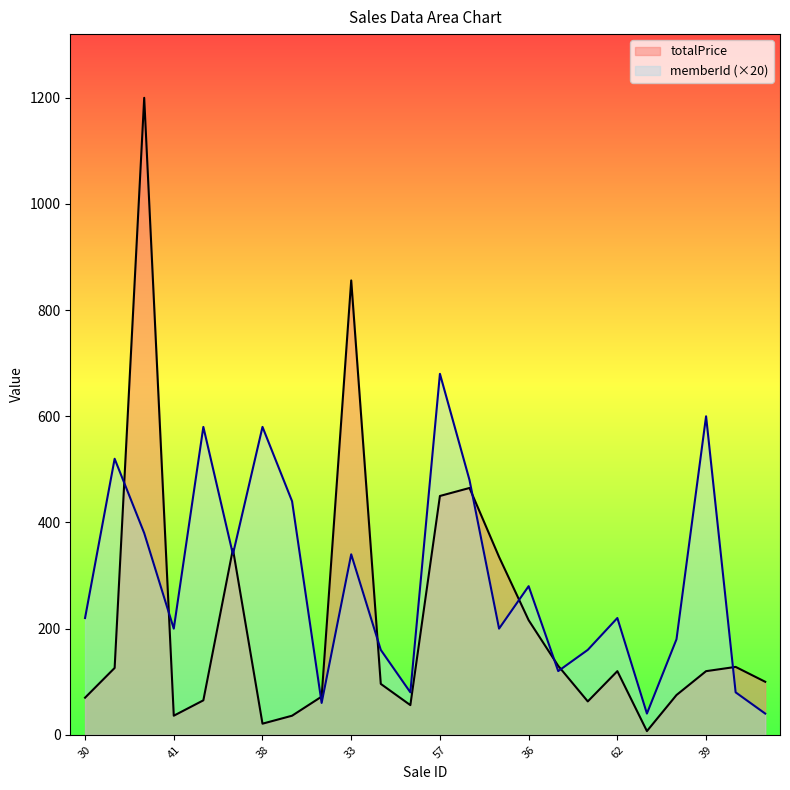

True or false: memberId has more than 2 points higher than both neighbors.

True